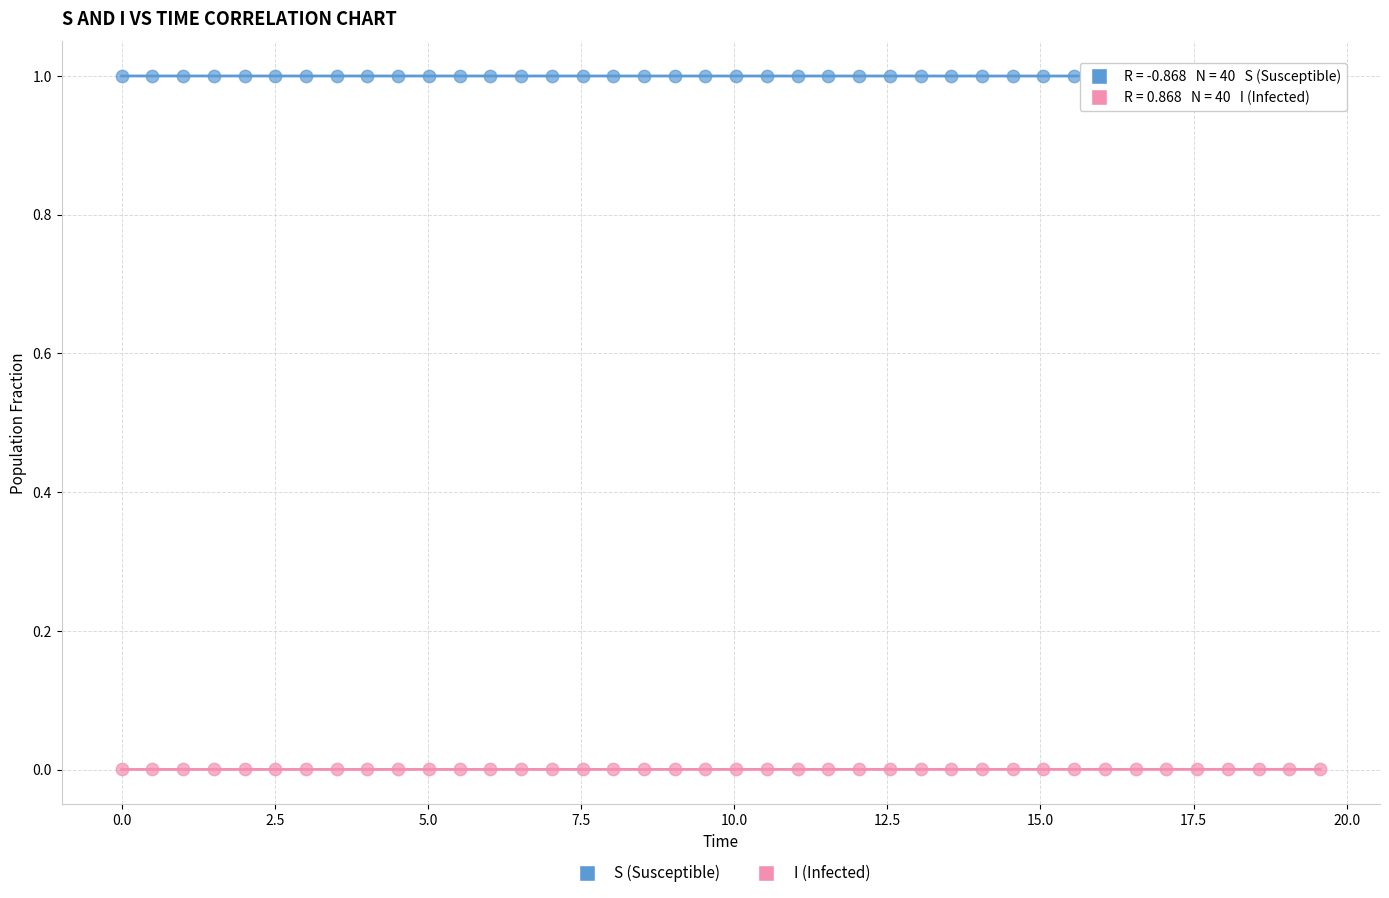

What is the X range (max minus min) for the scatter plot?

19.6